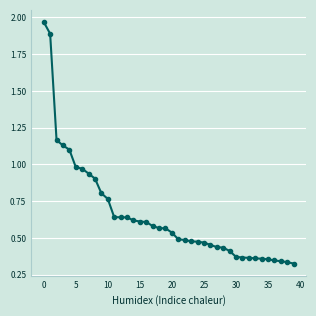

What is the difference between the second highest and minimum values?

1.6